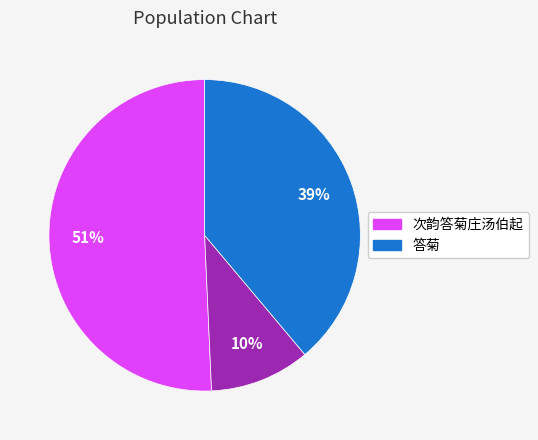

To the nearest percent, what is the average slice percentage?

33%